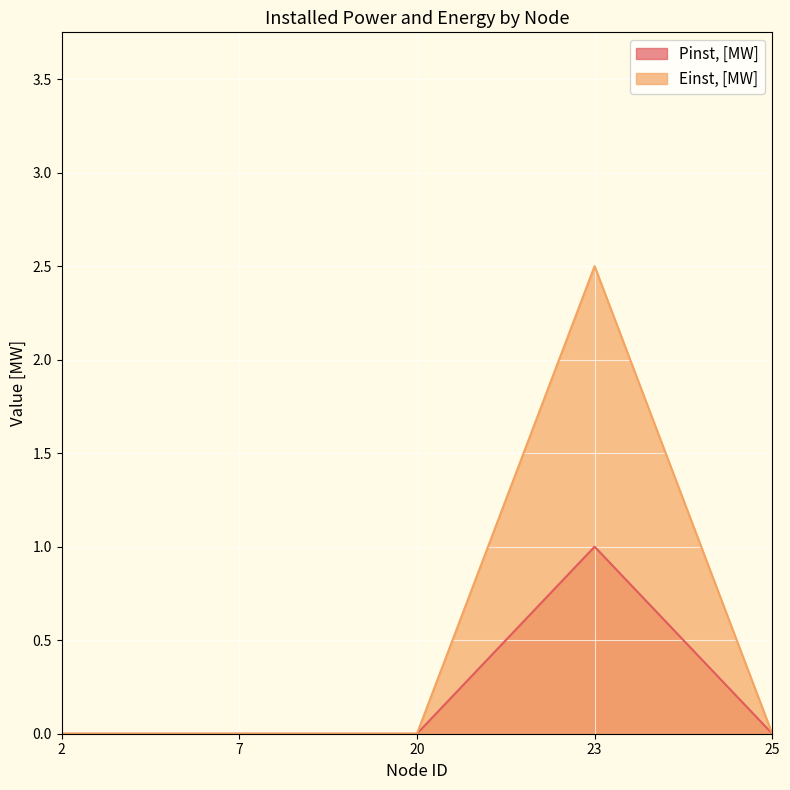

Count the number of data series in this chart.

2